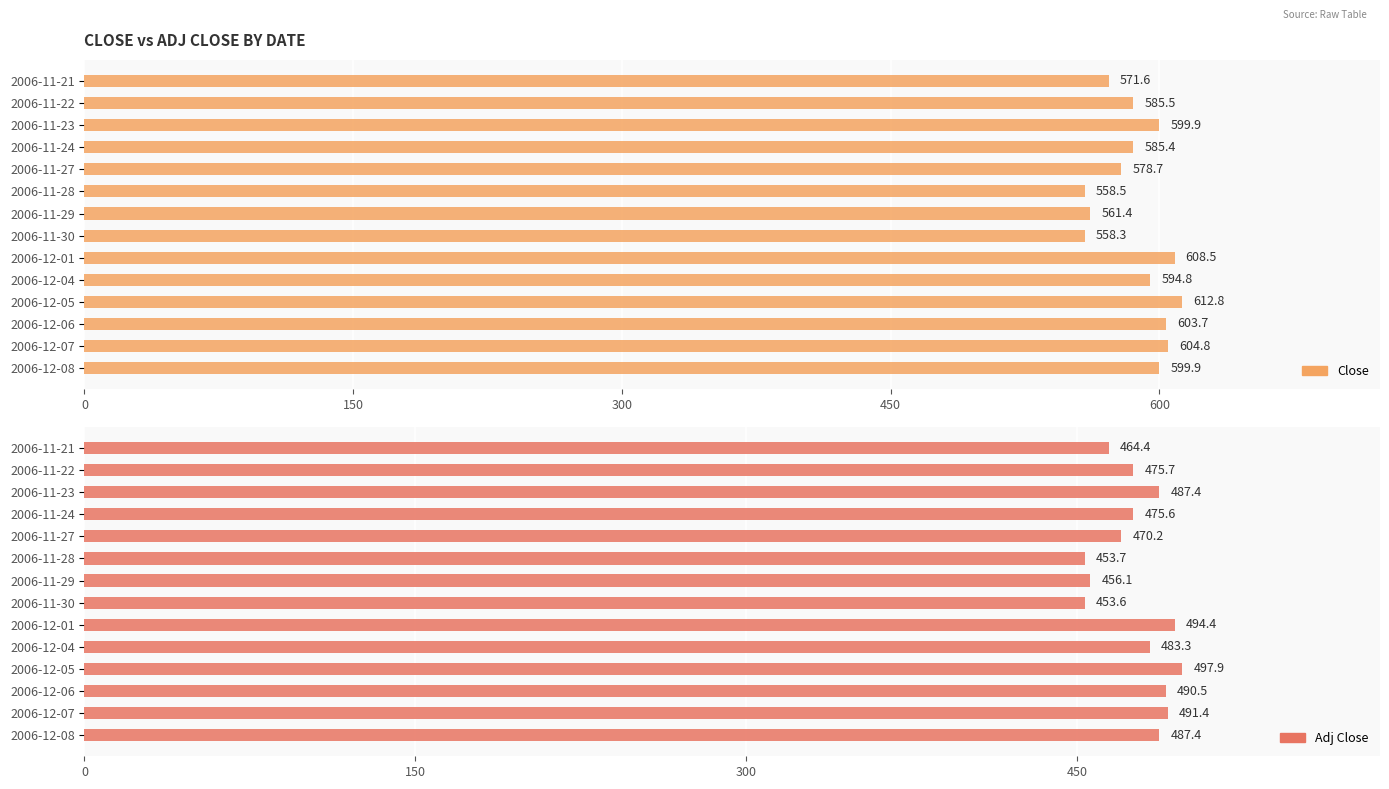

What is the total value across all series at 2006-11-27?

1048.9